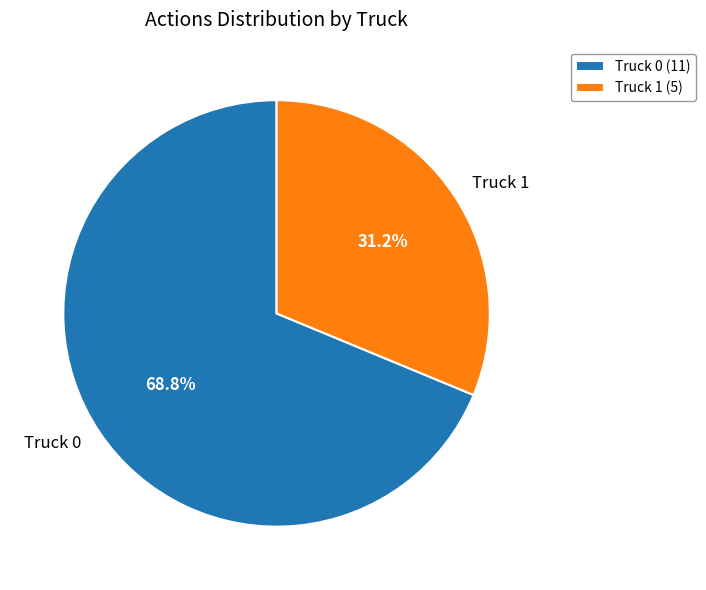

How many slices are in this pie chart?

2